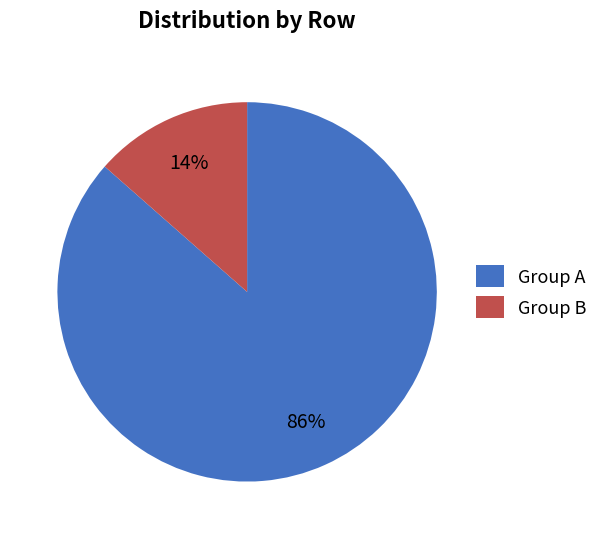

How many segments does this pie chart have?

2